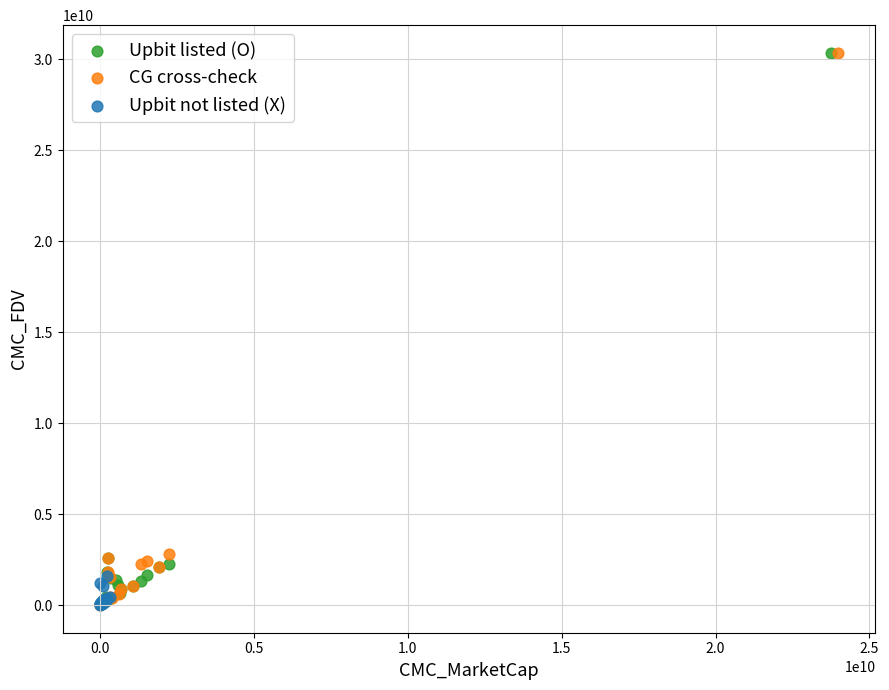

Which series has the largest Y range (max minus min)?

CG cross-check